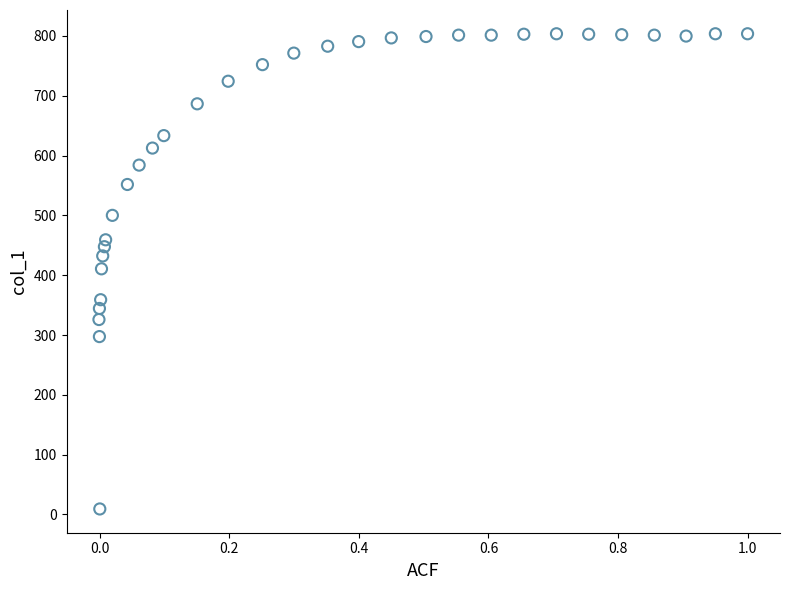

What is the range of X values (max minus min)?

1.0